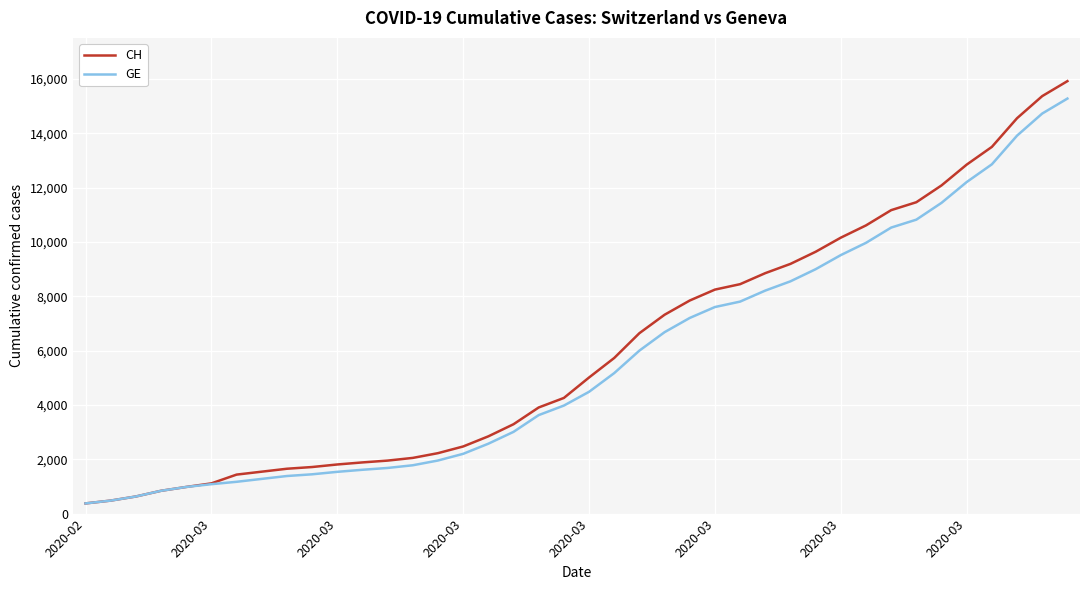

What are all the series names shown in the legend?

CH, GE